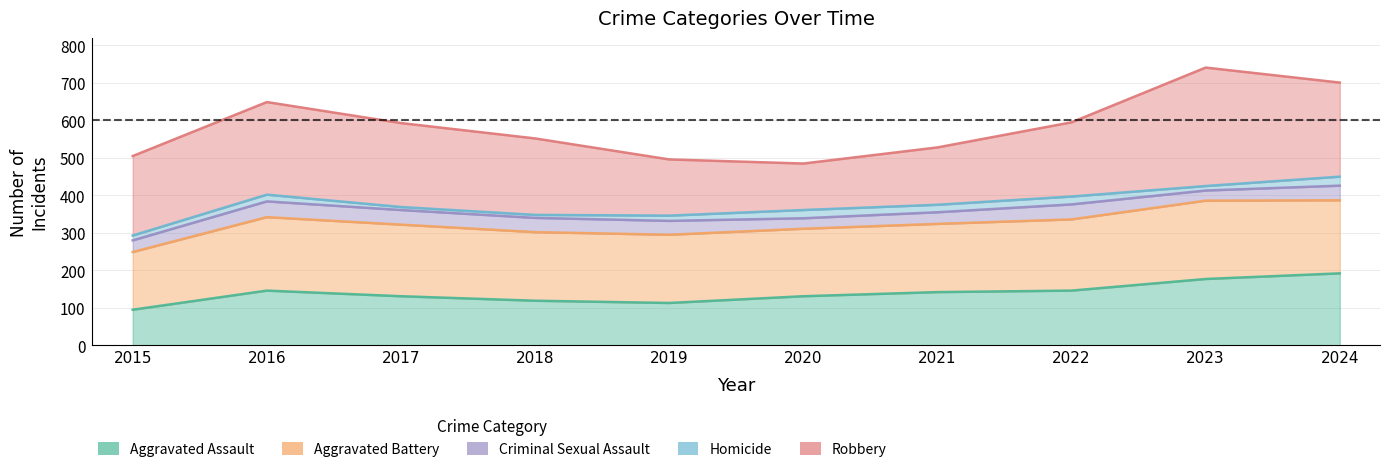

How many lines are shown in the chart?

5